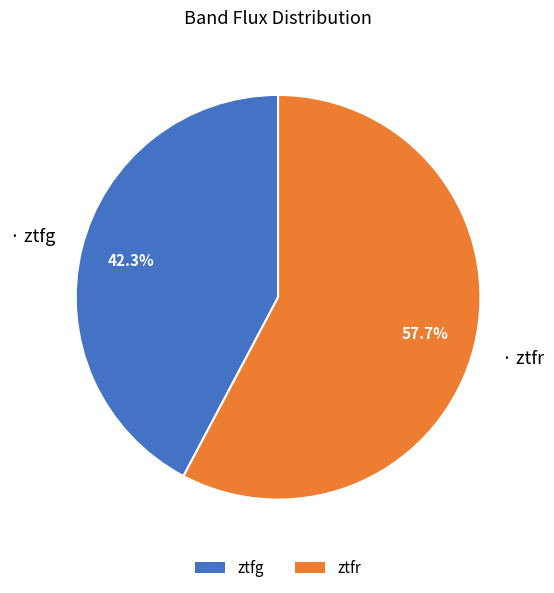

Approximately how many times larger is the value at ztfr compared to ztfg?

1.4